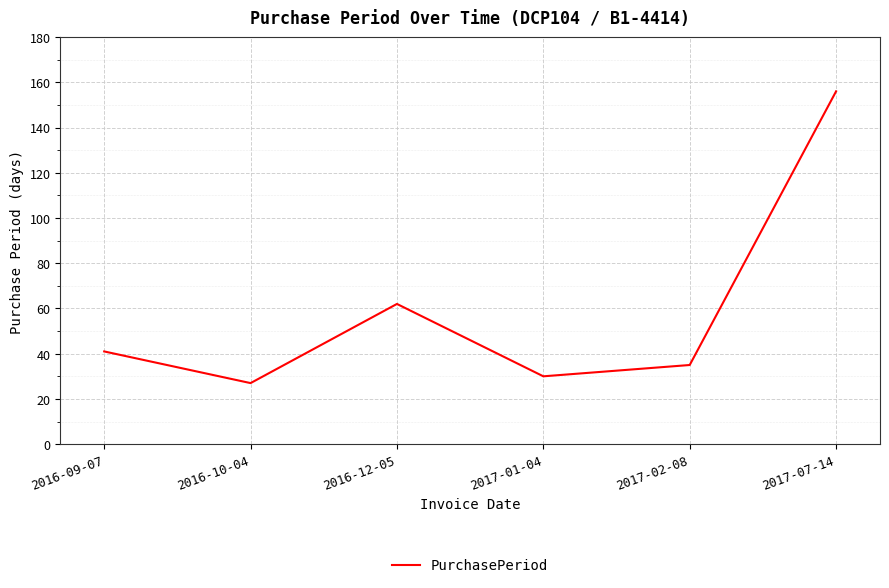

What is the change in value from 2016-09-07 to 2016-12-05?

+21